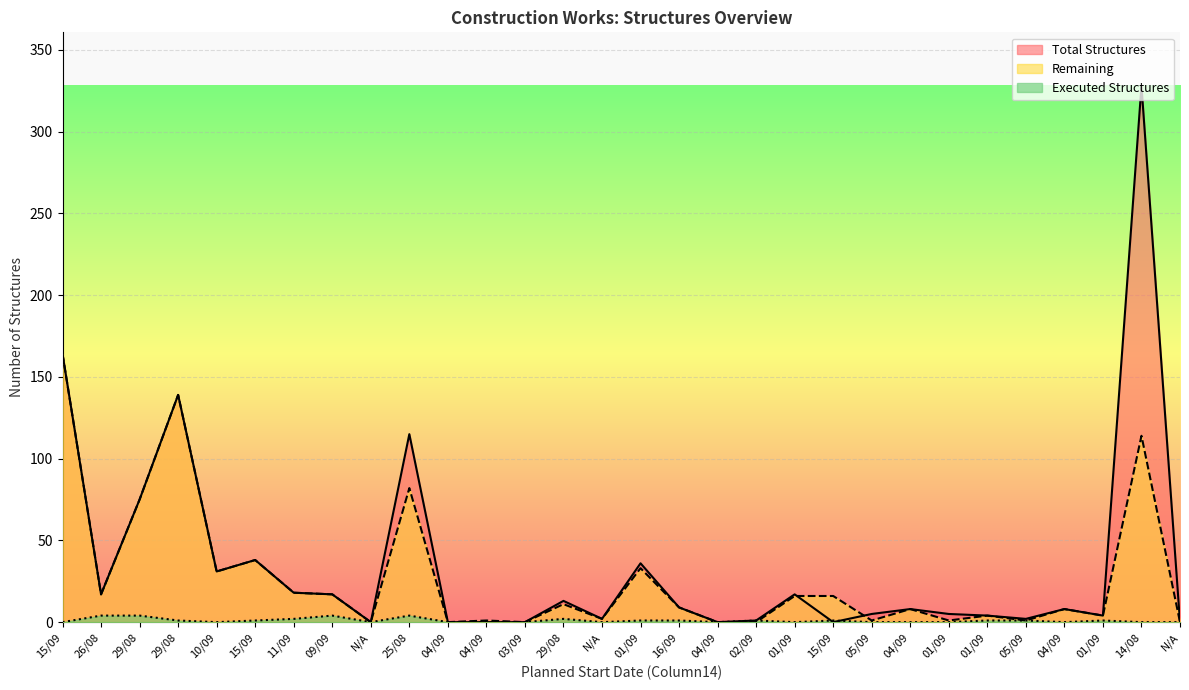

Rank the series at N/A from lowest to highest value.

Total Structures, Executed Structures, Remaining